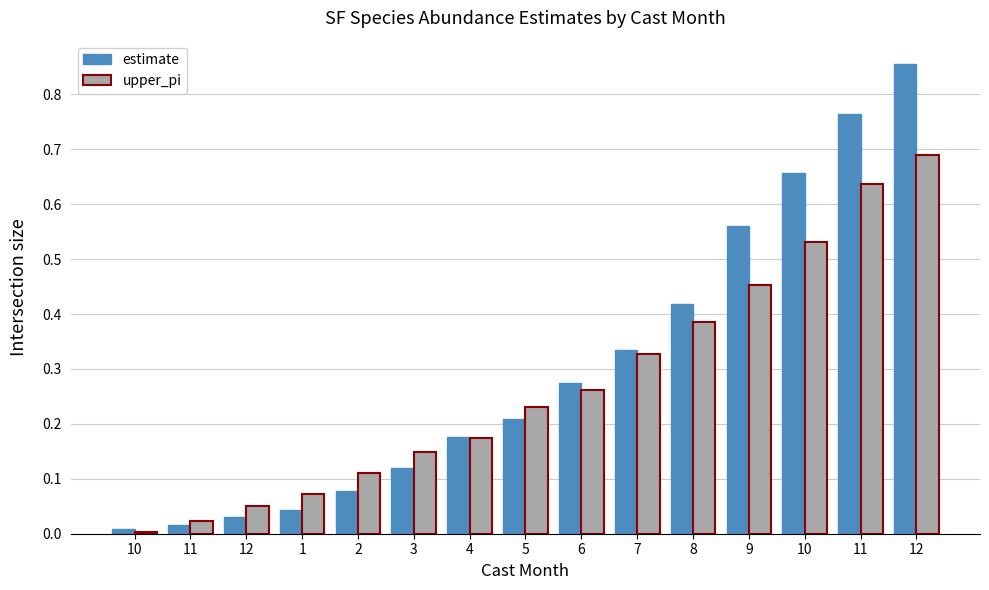

How many bars are there in total?

30